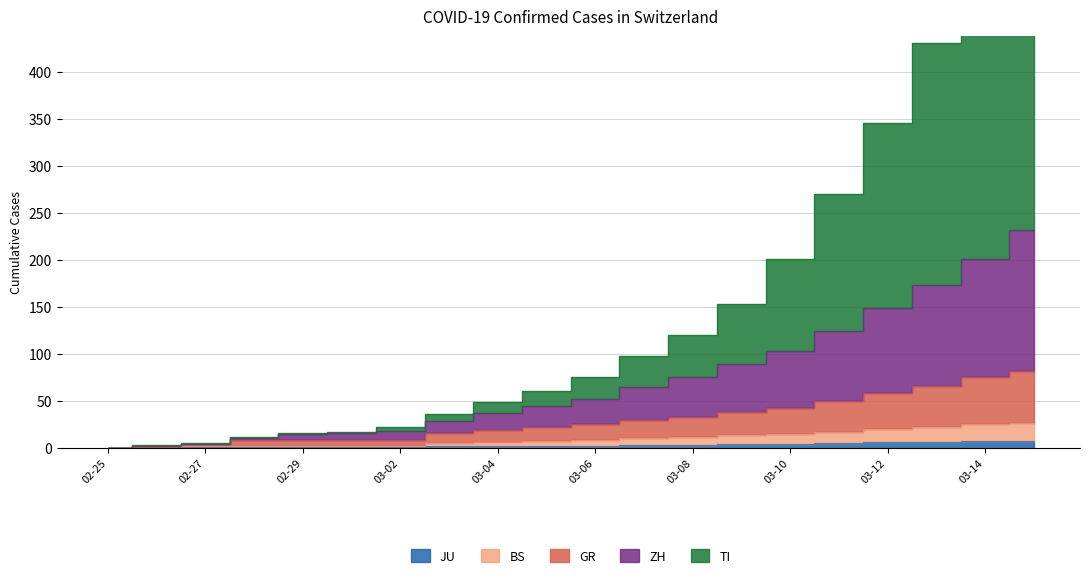

What is the sum of the BS values at 2020-03-06 and 2020-03-01?

10